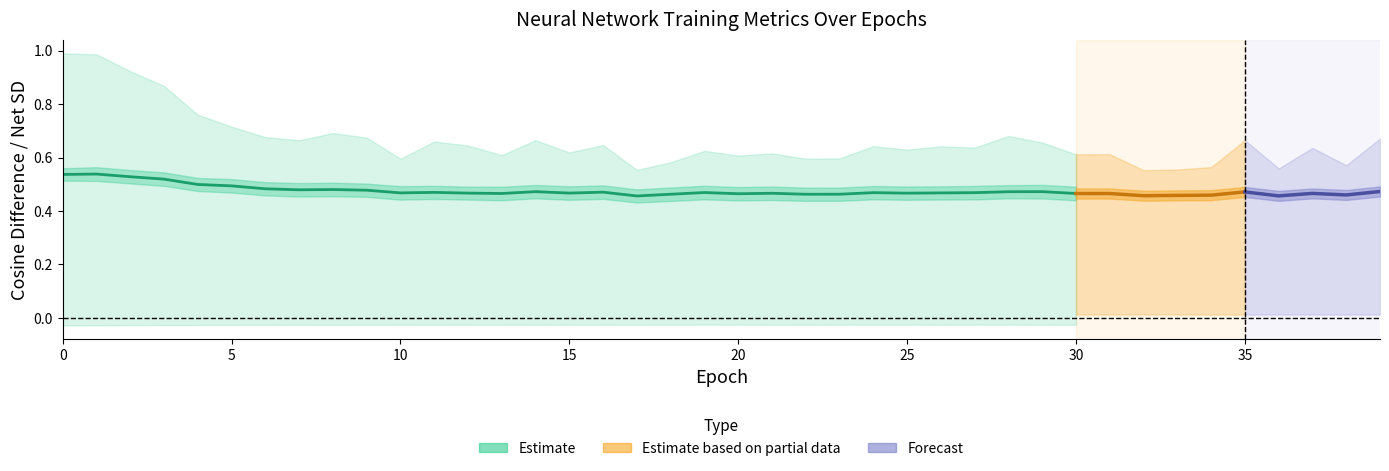

True or false: MatrixGo_avg_cos_diff has more than 1 points higher than both neighbors.

True